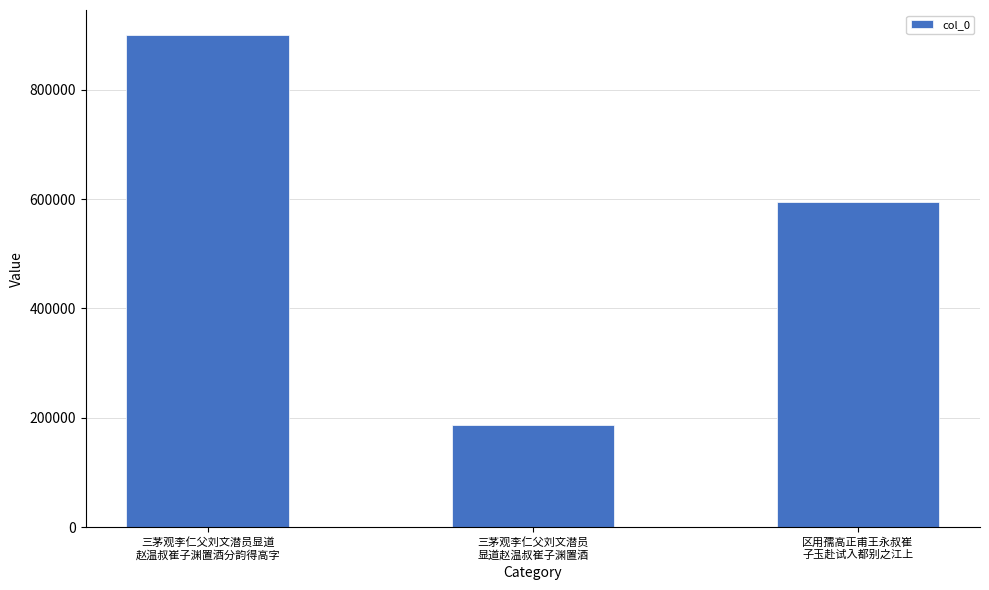

Rank the categories by value from highest to lowest.

三茅观李仁父刘文潜员显道
赵温叔崔子渊置酒分韵得高字, 区用孺高正甫王永叔崔
子玉赴试入都别之江上, 三茅观李仁父刘文潜员
显道赵温叔崔子渊置酒